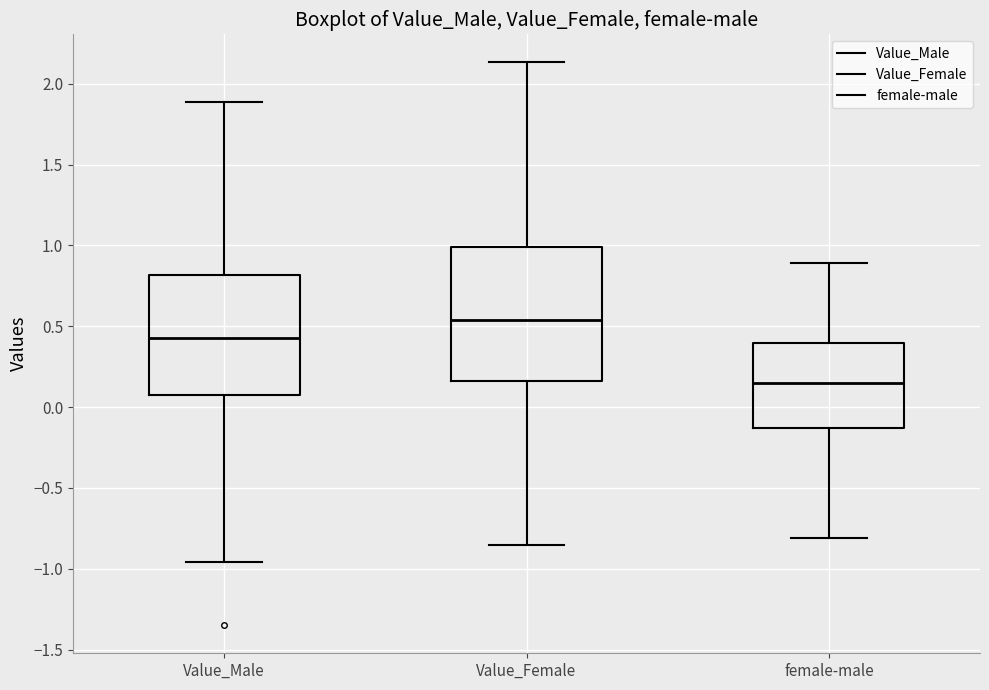

Comparing the boxes themselves (not the whiskers), which one is the tallest?

Value_Female